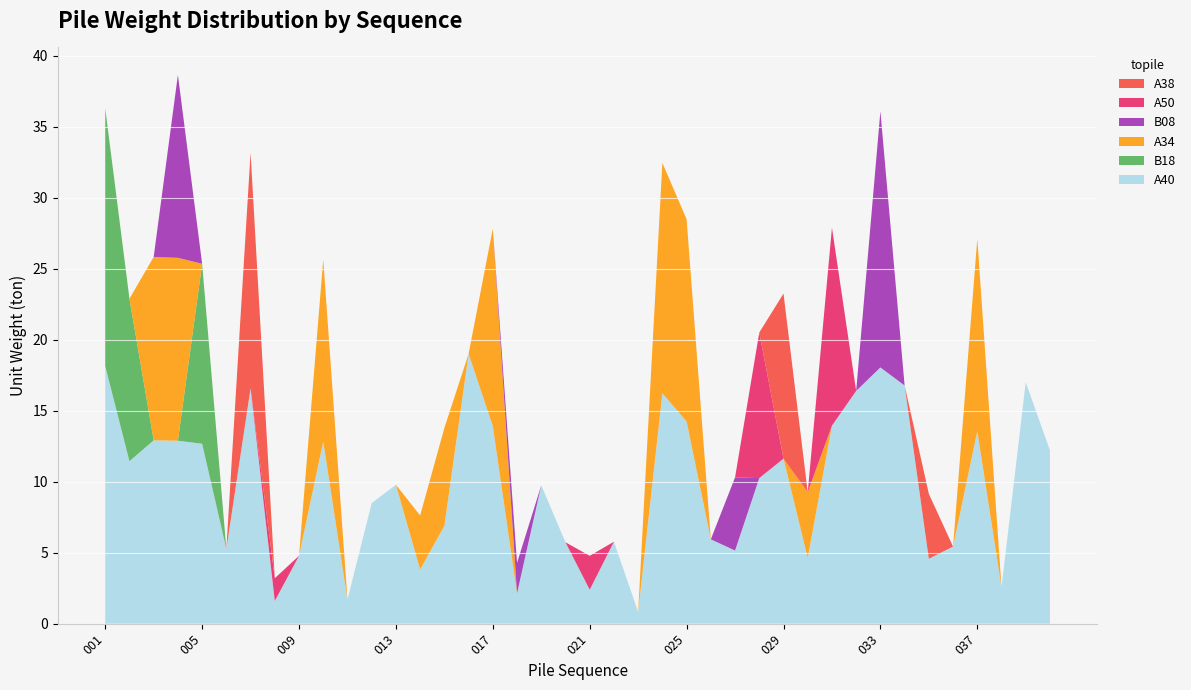

Reading left to right, extract all data points from this chart.

A40: 001=18.1	002=11.4	003=12.9	004=12.9	005=12.7	006=5.3	007=16.6	008=1.6	009=4.8	010=12.8	011=1.7	012=8.5	013=9.8	014=3.8	015=6.9	016=19.0	017=13.9	018=2.1	019=9.7	020=5.7	021=2.4	022=5.8	023=0.8	024=16.2	025=14.2	026=5.9	027=5.2	028=10.2	029=11.6	030=4.6	031=13.9	032=16.4	033=18.0	034=16.8	035=4.6	036=5.4	037=13.6	038=2.6	039=17.0	040=12.2
B18: 001=18.1	002=11.4	003=0.0	004=0.0	005=12.7	006=0.0	007=0.0	008=0.0	009=0.0	010=0.0	011=0.0	012=0.0	013=0.0	014=0.0	015=0.0	016=0.0	017=0.0	018=0.0	019=0.0	020=0.0	021=0.0	022=0.0	023=0.0	024=0.0	025=0.0	026=0.0	027=0.0	028=0.0	029=0.0	030=0.0	031=0.0	032=0.0	033=0.0	034=0.0	035=0.0	036=0.0	037=0.0	038=0.0	039=0.0	040=0.0
A34: 001=0.0	002=0.0	003=12.9	004=12.9	005=0.0	006=0.0	007=0.0	008=0.0	009=0.0	010=12.8	011=0.0	012=0.0	013=0.0	014=3.8	015=6.9	016=0.0	017=13.9	018=0.0	019=0.0	020=0.0	021=0.0	022=0.0	023=0.0	024=16.2	025=14.2	026=0.0	027=0.0	028=0.0	029=0.0	030=4.6	031=0.0	032=0.0	033=0.0	034=0.0	035=0.0	036=0.0	037=13.6	038=0.0	039=0.0	040=0.0
B08: 001=0.0	002=0.0	003=0.0	004=12.9	005=0.0	006=0.0	007=0.0	008=0.0	009=0.0	010=0.0	011=0.0	012=0.0	013=0.0	014=0.0	015=0.0	016=0.0	017=0.0	018=2.1	019=0.0	020=0.0	021=0.0	022=0.0	023=0.0	024=0.0	025=0.0	026=0.0	027=5.2	028=0.0	029=0.0	030=0.0	031=0.0	032=0.0	033=18.0	034=0.0	035=0.0	036=0.0	037=0.0	038=0.0	039=0.0	040=0.0
A50: 001=0.0	002=0.0	003=0.0	004=0.0	005=0.0	006=0.0	007=0.0	008=1.6	009=0.0	010=0.0	011=0.0	012=0.0	013=0.0	014=0.0	015=0.0	016=0.0	017=0.0	018=0.0	019=0.0	020=0.0	021=2.4	022=0.0	023=0.0	024=0.0	025=0.0	026=0.0	027=0.0	028=10.2	029=0.0	030=0.0	031=13.9	032=0.0	033=0.0	034=0.0	035=0.0	036=0.0	037=0.0	038=0.0	039=0.0	040=0.0
A38: 001=0.0	002=0.0	003=0.0	004=0.0	005=0.0	006=0.0	007=16.6	008=0.0	009=0.0	010=0.0	011=0.0	012=0.0	013=0.0	014=0.0	015=0.0	016=0.0	017=0.0	018=0.0	019=0.0	020=0.0	021=0.0	022=0.0	023=0.0	024=0.0	025=0.0	026=0.0	027=0.0	028=0.0	029=11.6	030=0.0	031=0.0	032=0.0	033=0.0	034=0.0	035=4.6	036=0.0	037=0.0	038=0.0	039=0.0	040=0.0